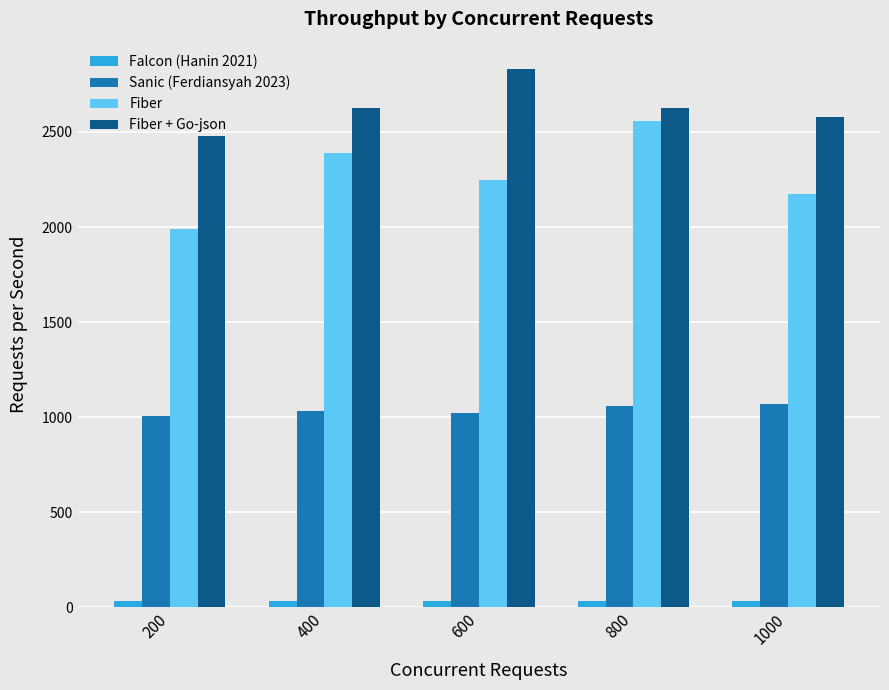

What is the spread (max minus min) of values at 800?

2594.6